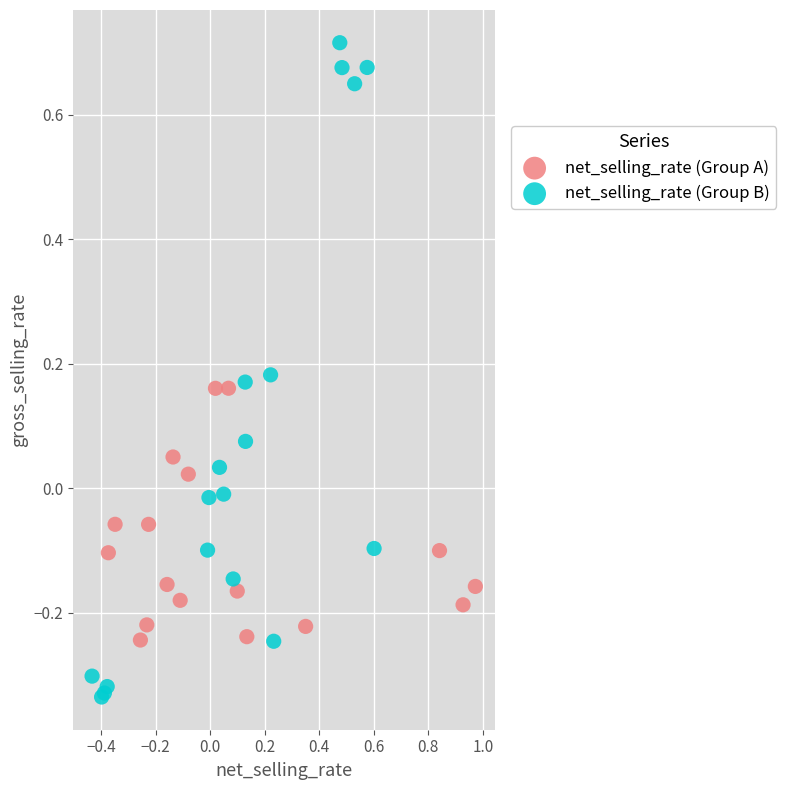

Which series reaches the maximum Y coordinate?

net_selling_rate (Group B)